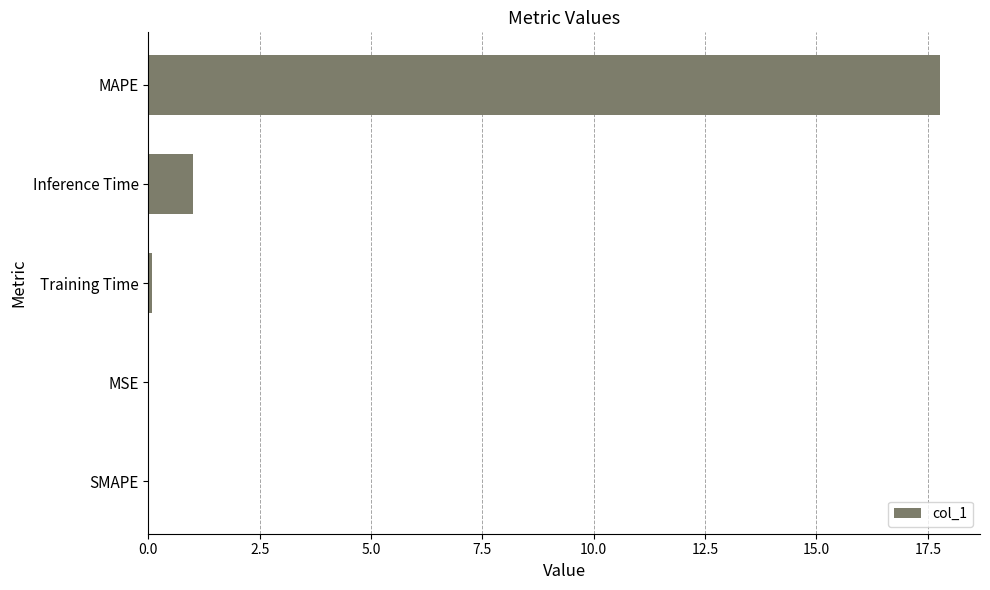

True or false: the data shows 5.8 at MAPE.

False